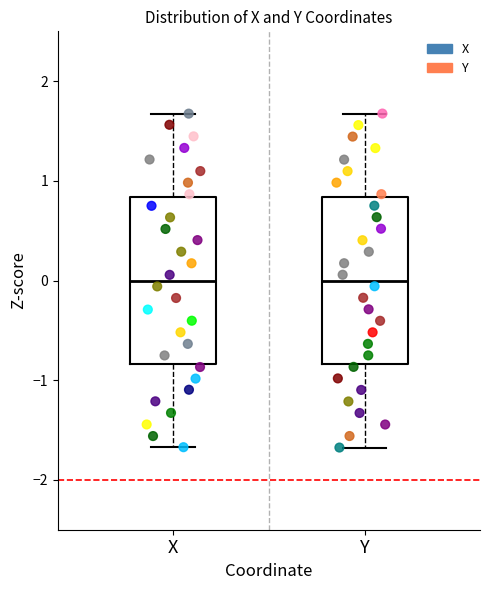

Reading left to right, transcribe this box plot: for each box, give where its median line is, the range the box spans, and where its two whiskers end, as read against the y-axis. The values are not printed on the chart, so give them approximately, as read against the axis.

X: median 0.0, box -0.8 to 0.8, whiskers -1.7 to 1.7
Y: median 0.0, box -0.8 to 0.8, whiskers -1.7 to 1.7